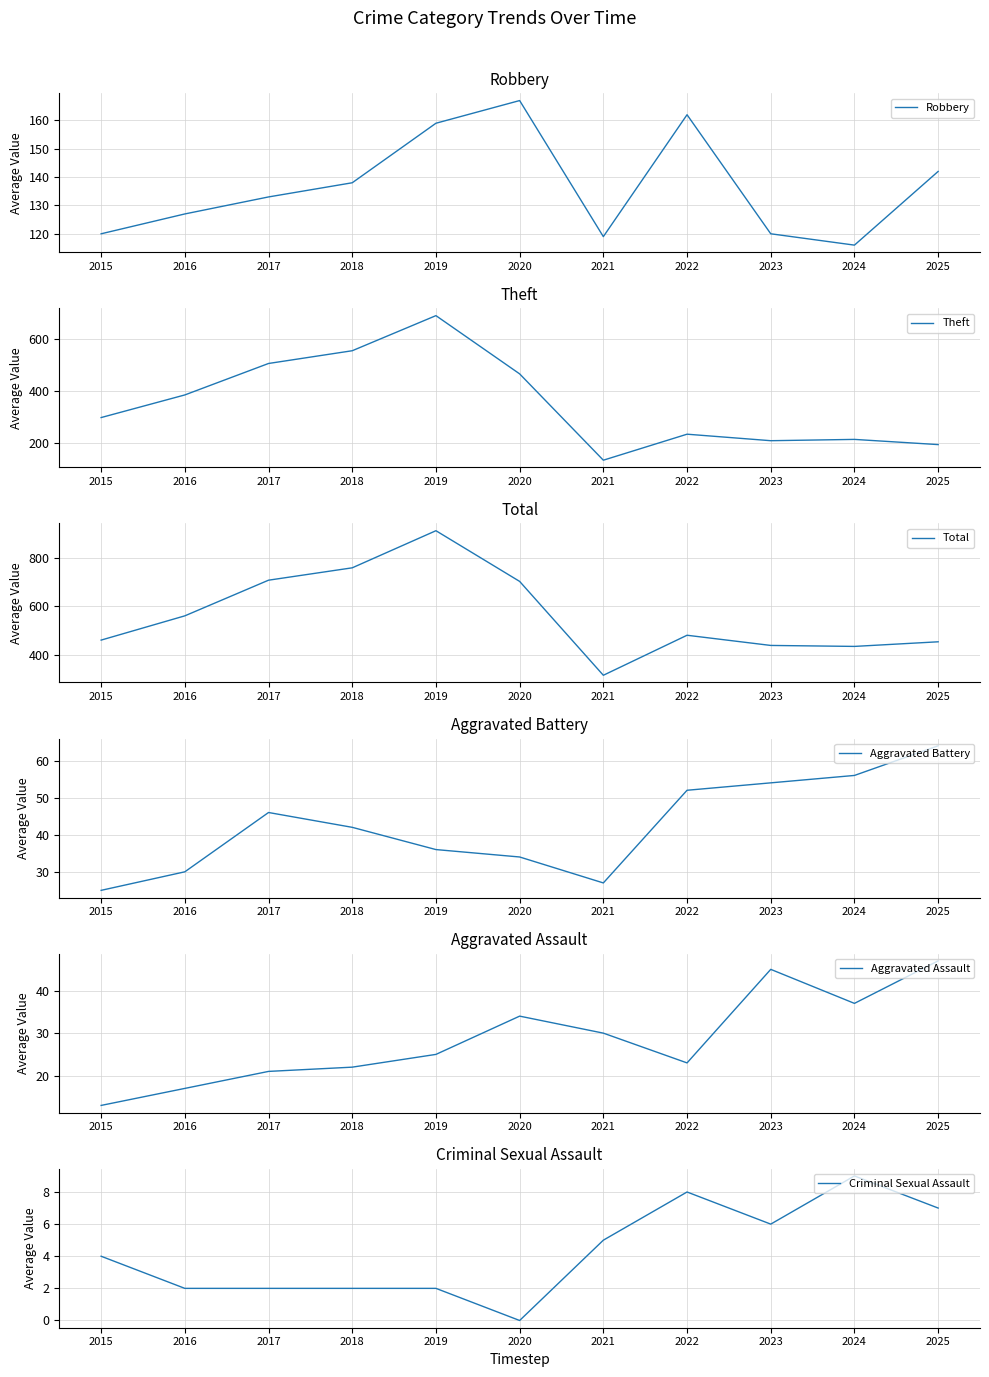

How many data points in Criminal Sexual Assault are above 4?

5